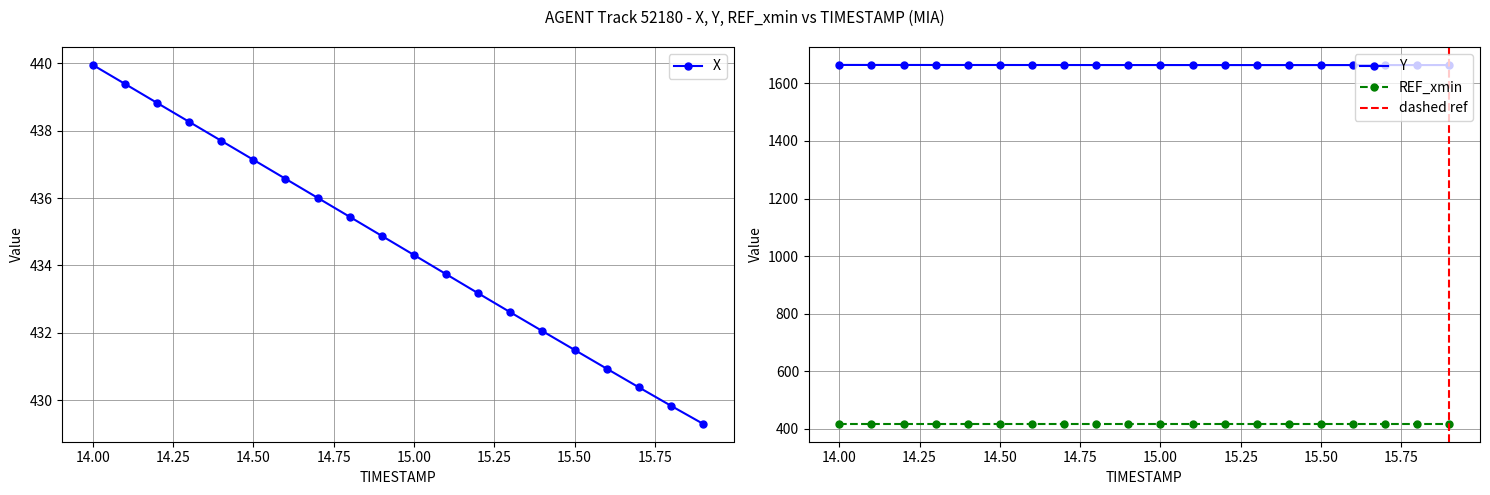

What is the sum of the X values at 15.6 and 14.9?

865.8